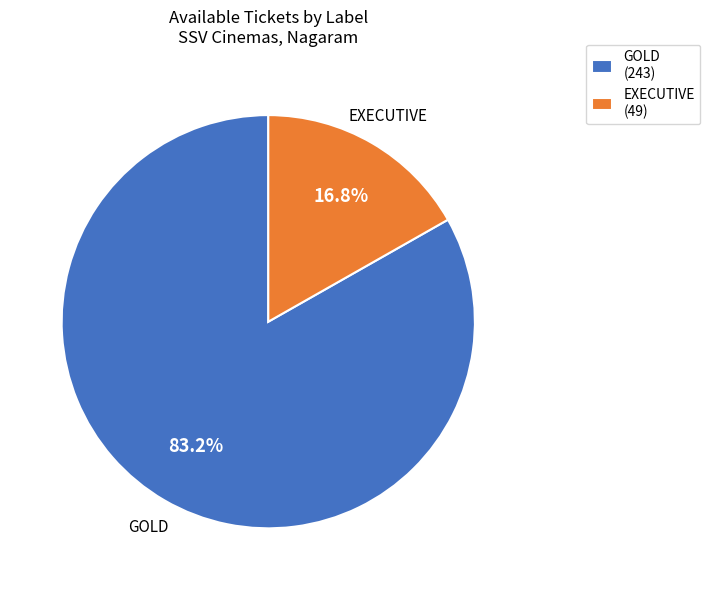

True or false: EXECUTIVE accounts for 10% of the total.

False